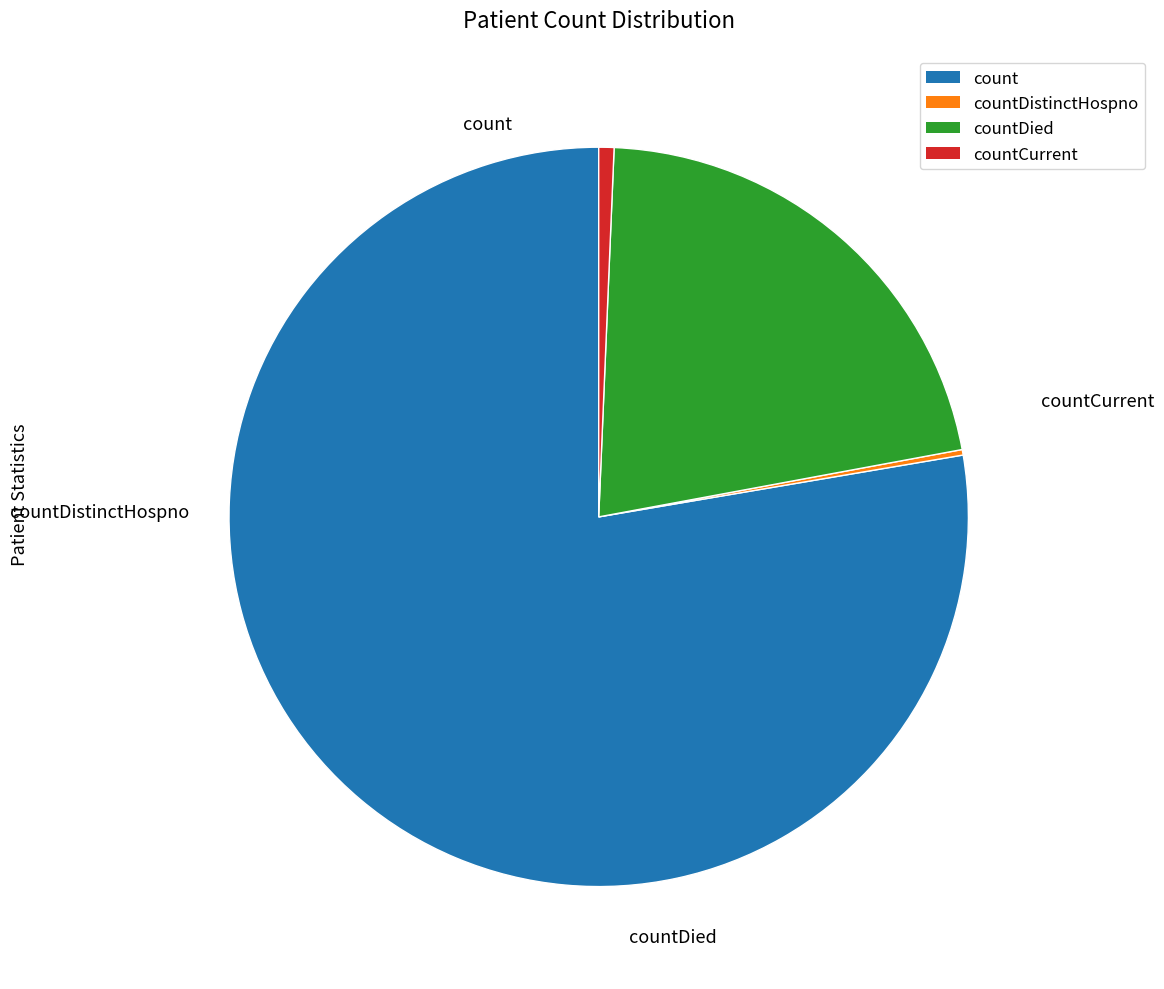

Does any single category account for the majority?

Yes